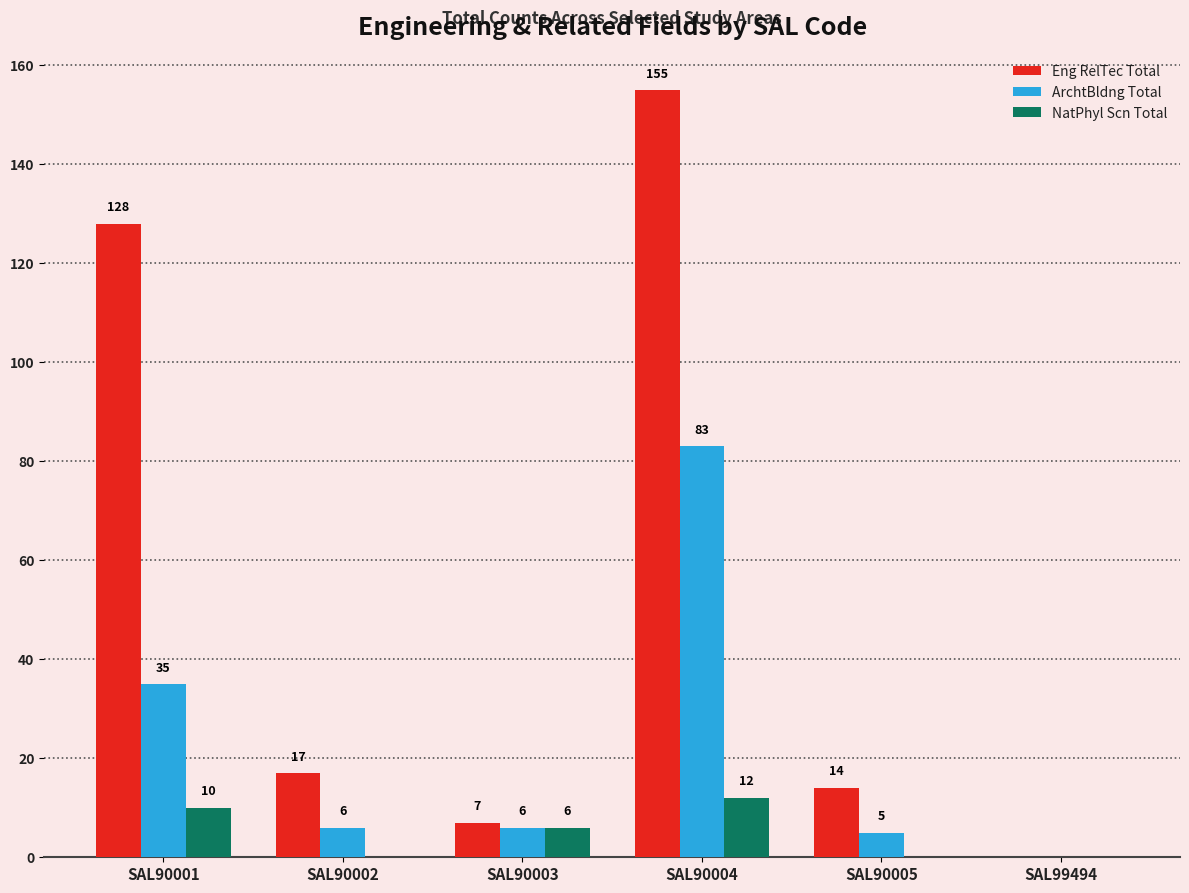

At which category is the sum across all series the highest?

SAL90004